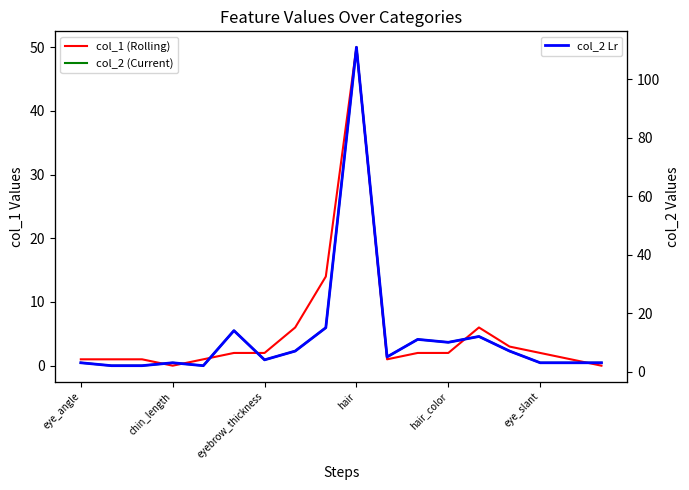

Does the chart display data point markers on the line(s)?

No